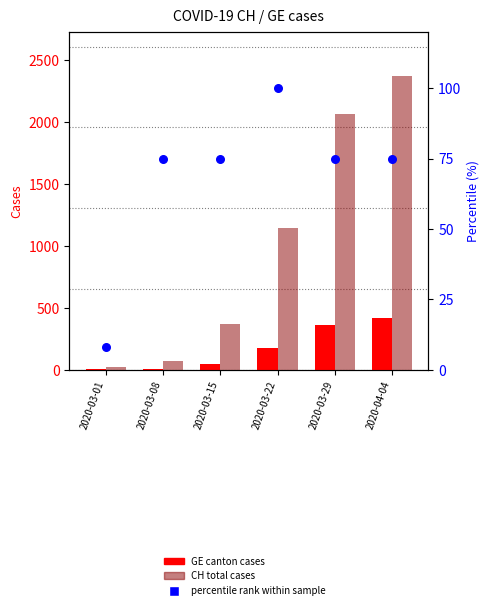

At which category is the sum across all series the highest?

2020-04-04